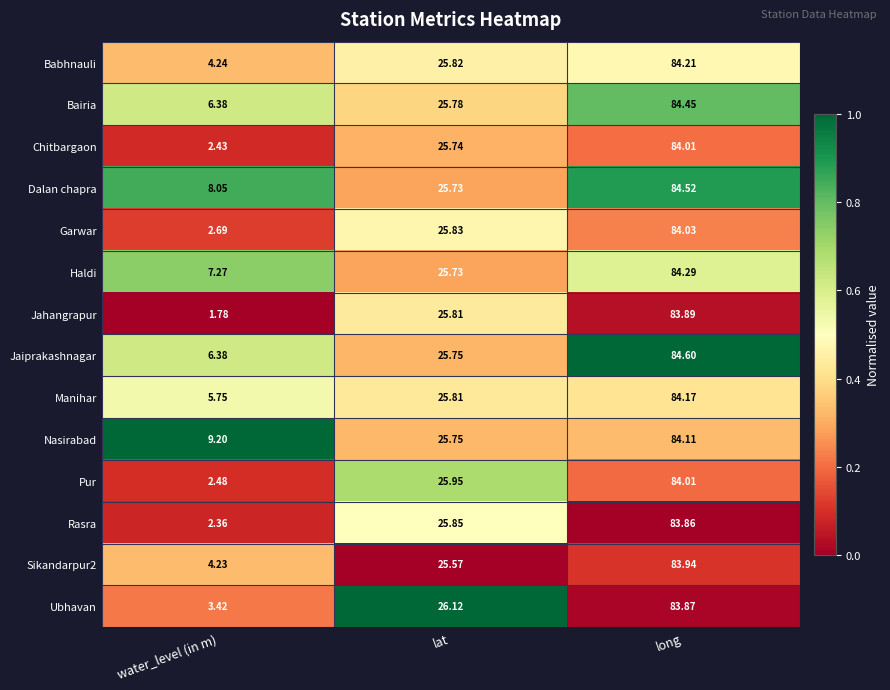

Between lat and long, which series saw the biggest shift?

Jaiprakashnagar